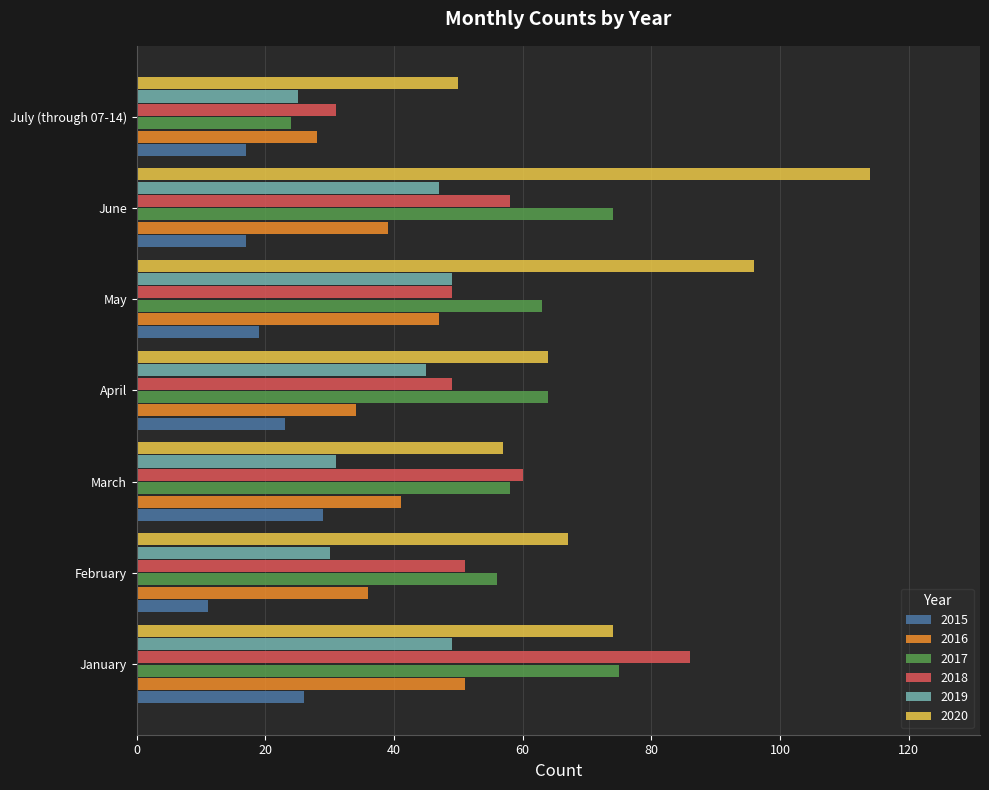

List the labels in order of 2020 value, largest first.

June, May, January, February, April, March, July (through 07-14)